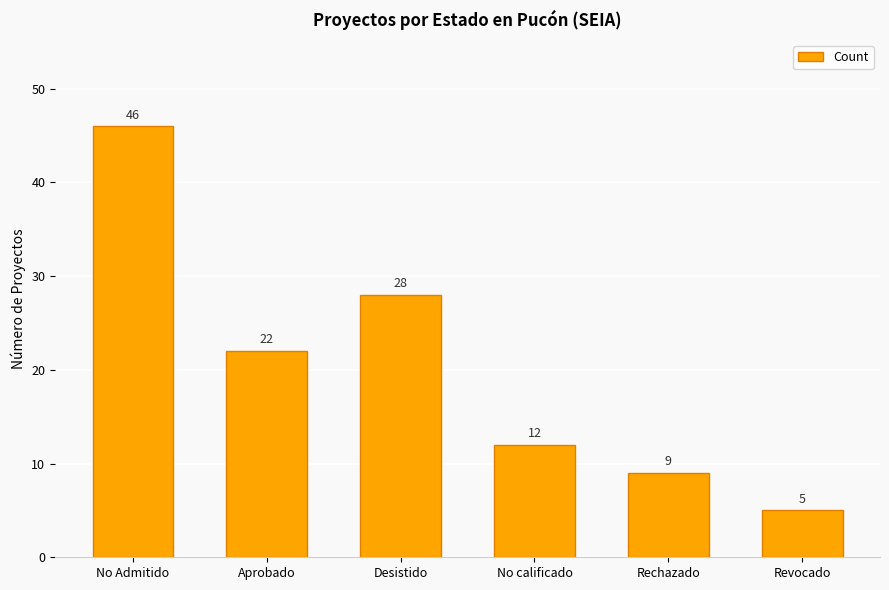

What is the change in value from No Admitido to No calificado?

-34